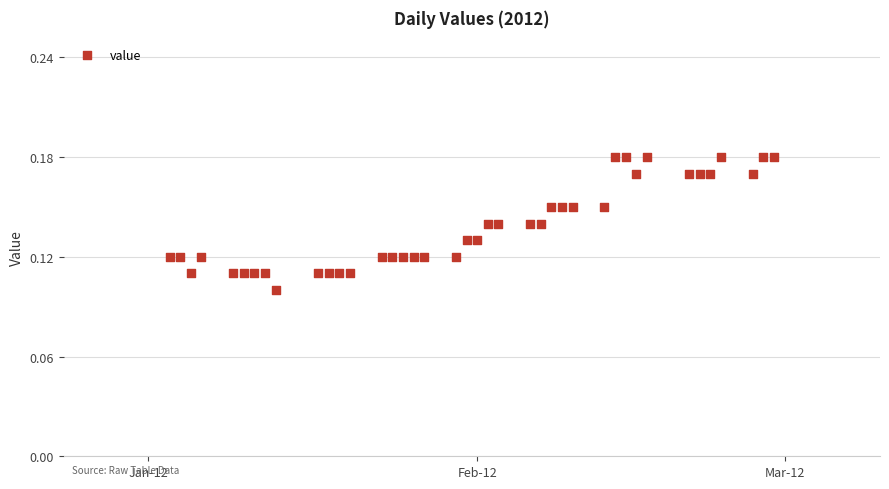

What is the range of X values (max minus min)?

57.0